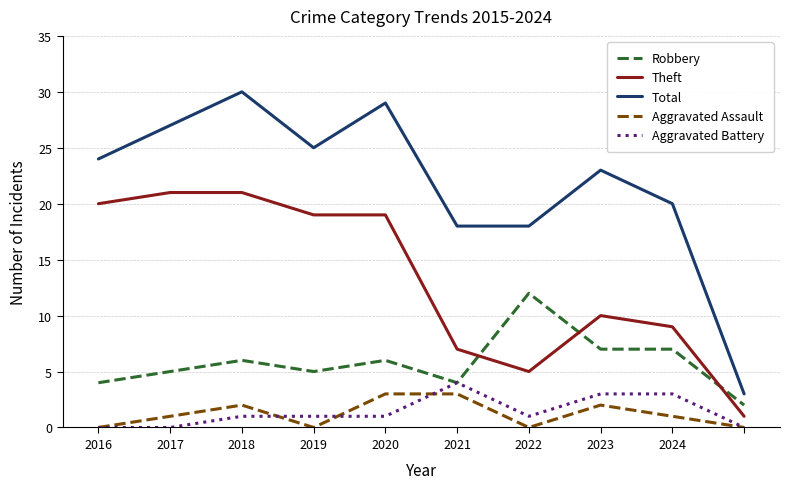

True or false: Aggravated Battery and Theft cross at least once.

False